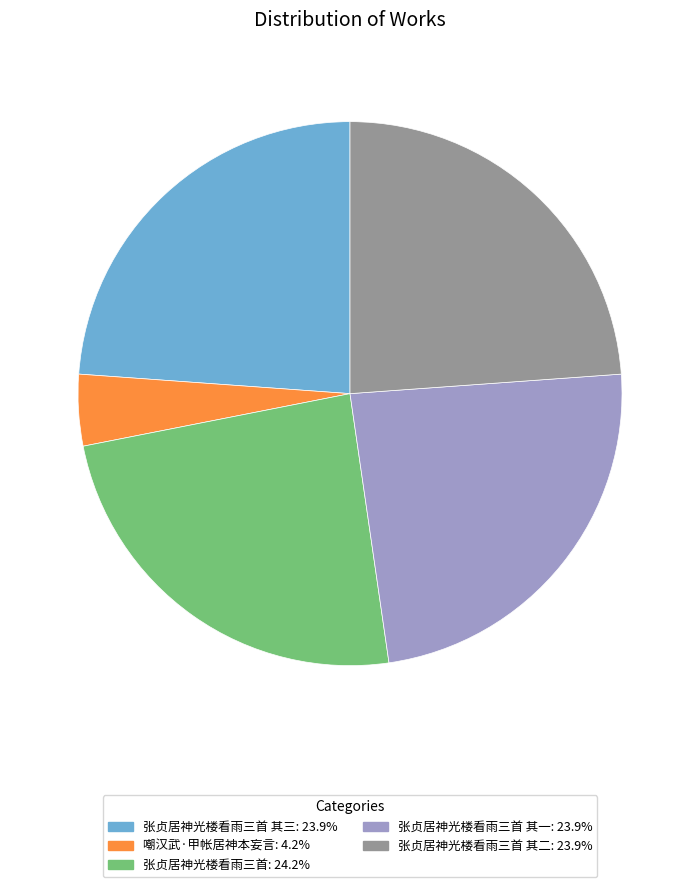

Is there any slice that represents more than half of the pie?

No